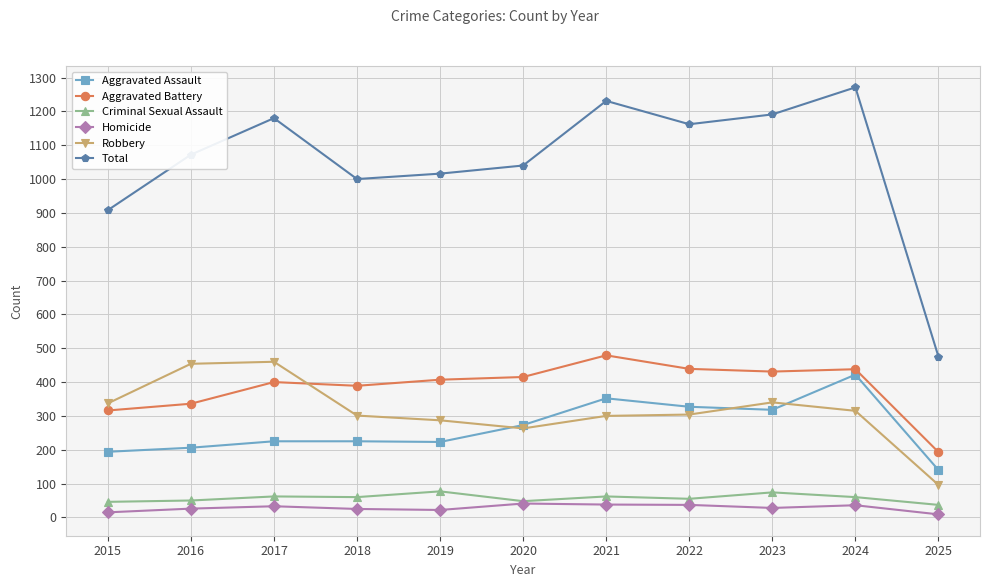

What is the maximum value for Aggravated Battery?

479